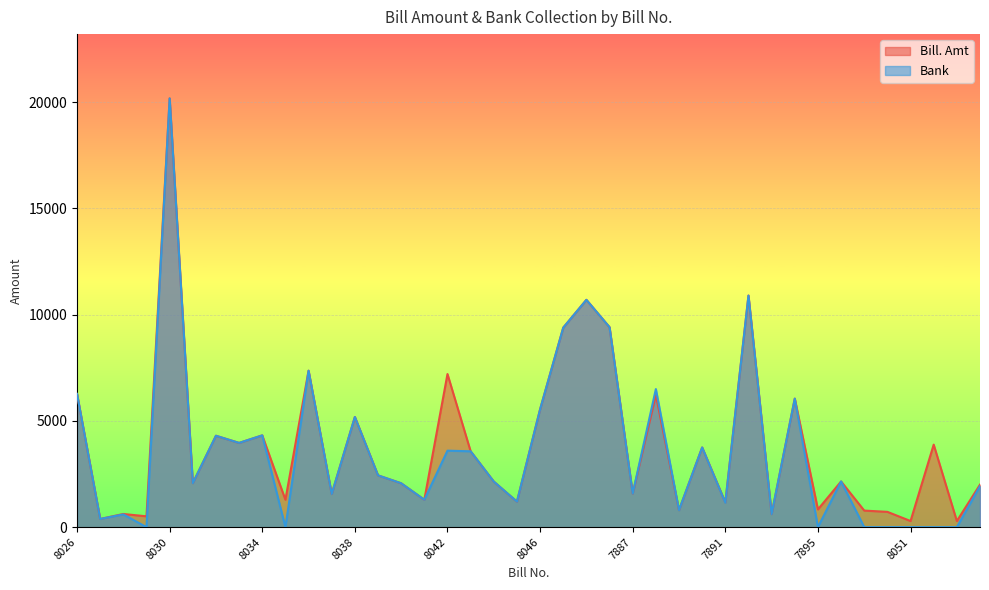

True or false: Bill. Amt and Bank cross at least once.

False